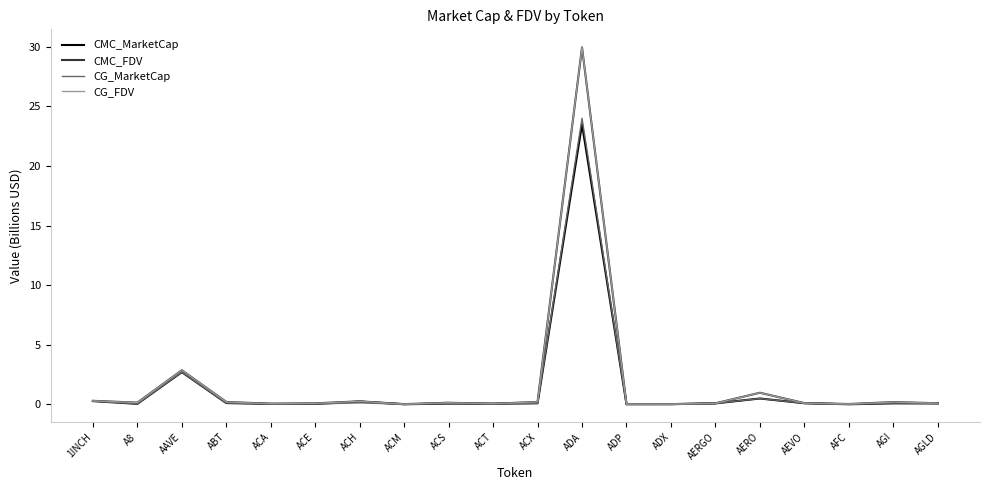

What is the greatest value displayed?

30.0